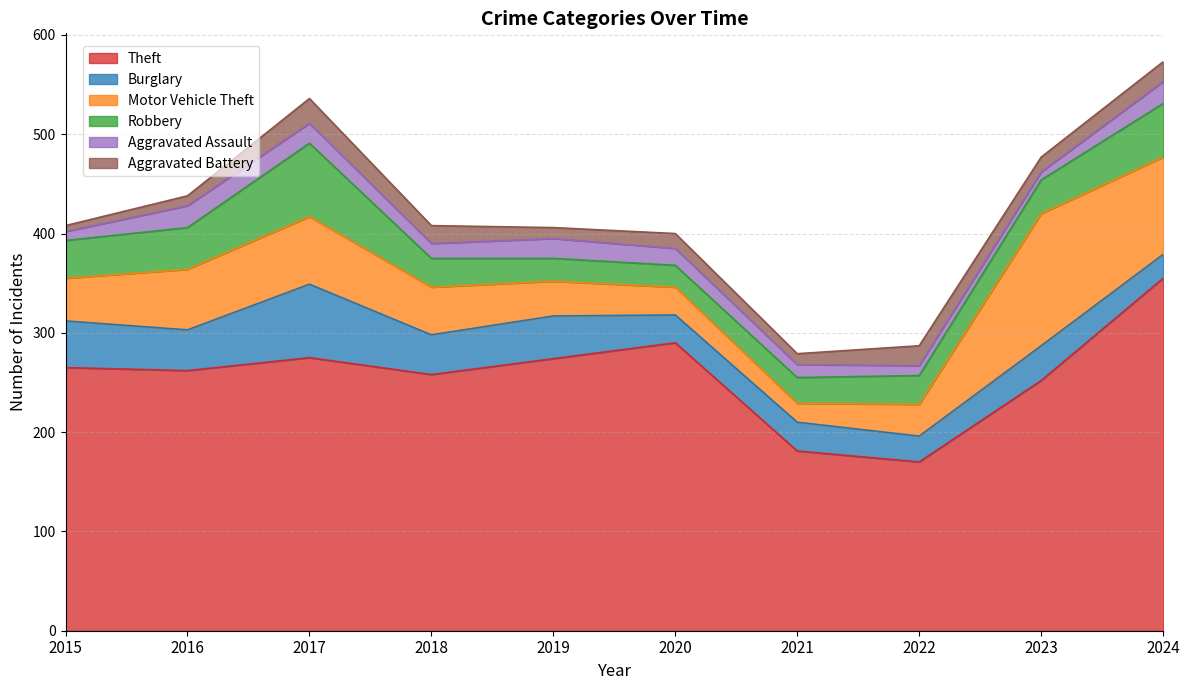

Does the chart have visible grid lines?

Yes